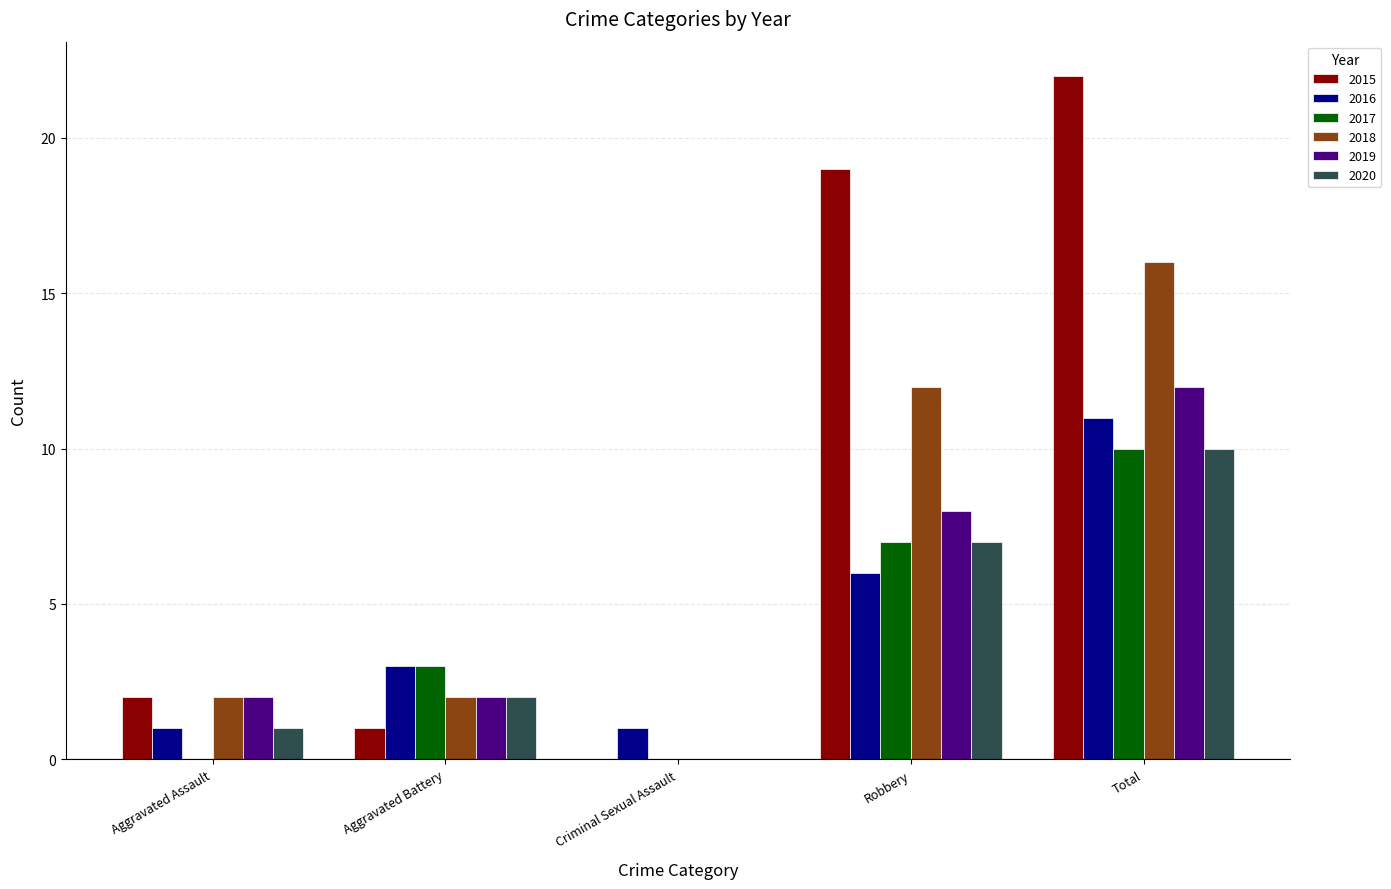

What are all the series names shown in the legend?

2015, 2016, 2017, 2018, 2019, 2020